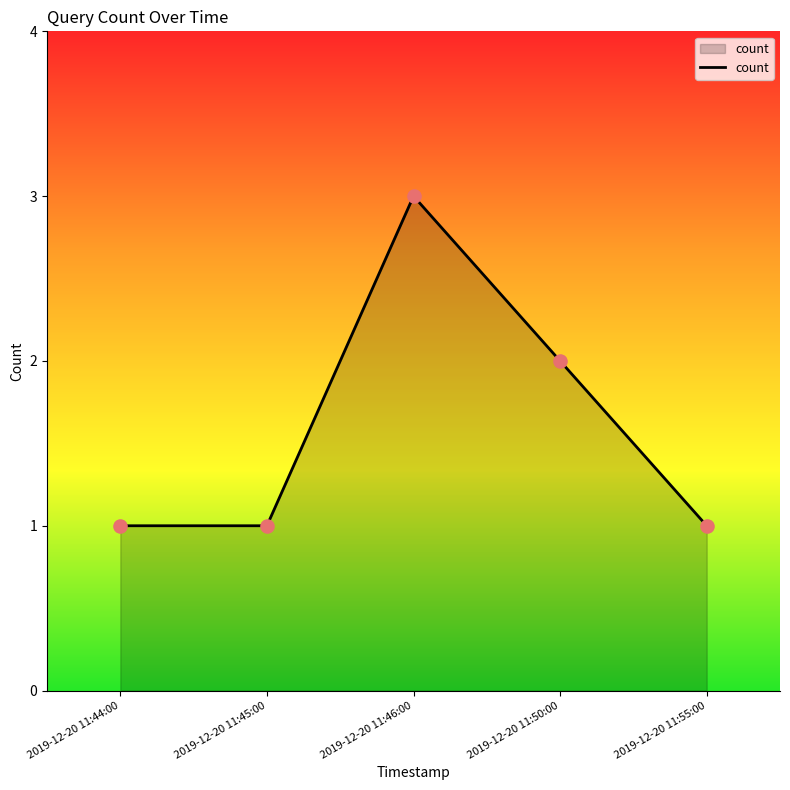

What is the ratio of the value at 2019-12-20 11:55:00 to the value at 2019-12-20 11:50:00?

0.5